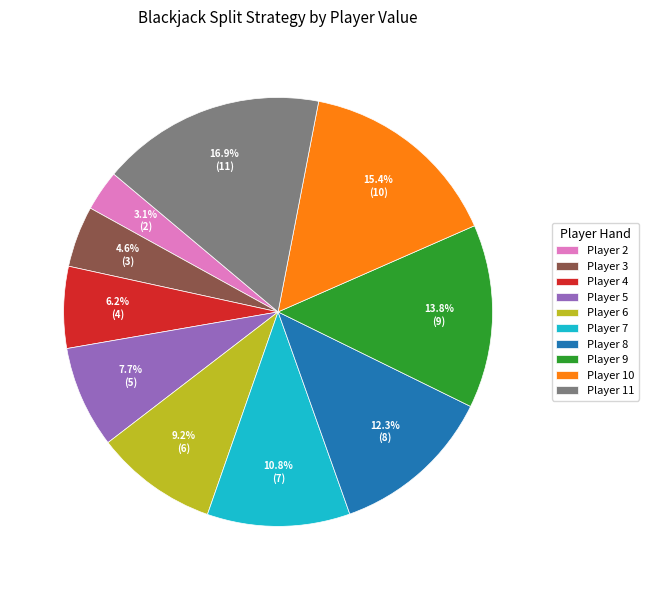

Which slice is the largest?

Player 11